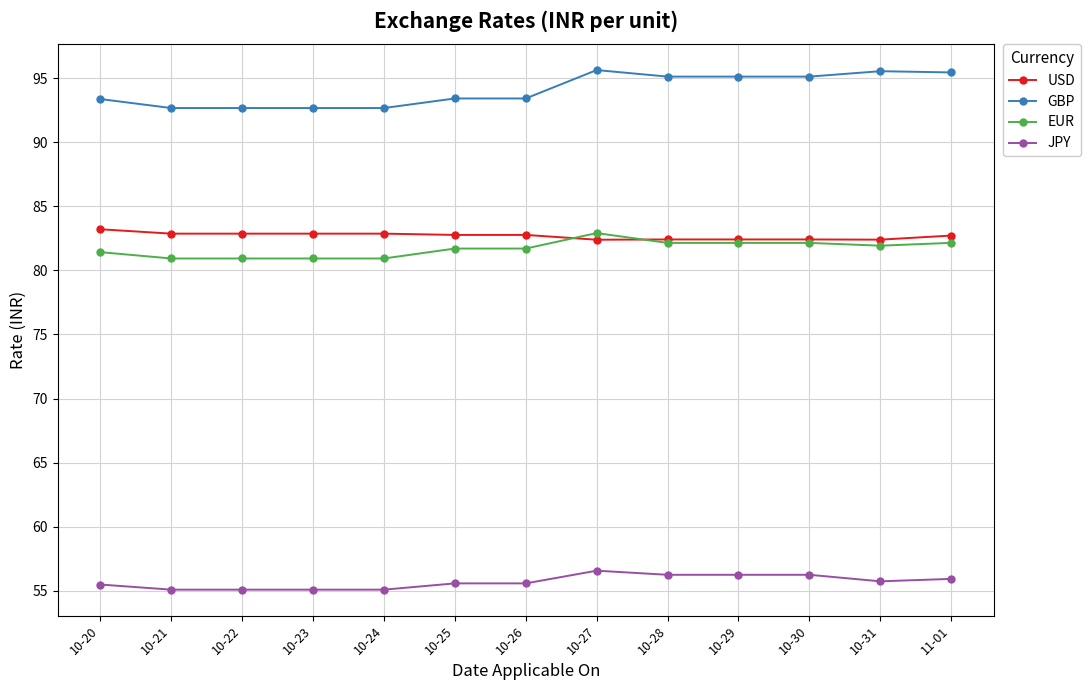

Count the number of categories in the chart.

13